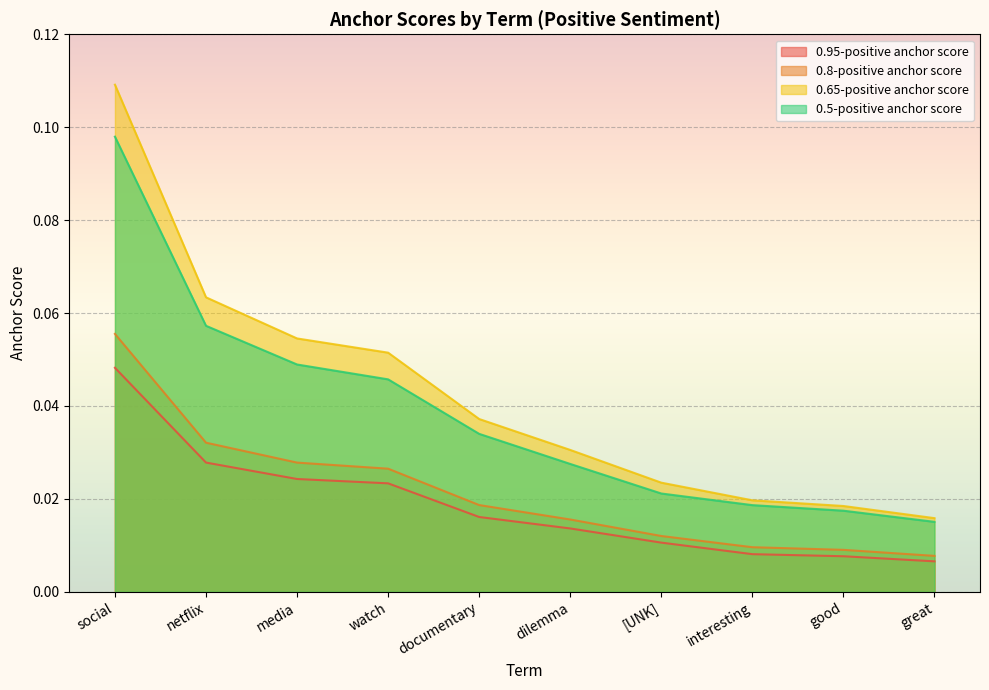

What are all the series names shown in the legend?

0.95-positive anchor score, 0.8-positive anchor score, 0.65-positive anchor score, 0.5-positive anchor score